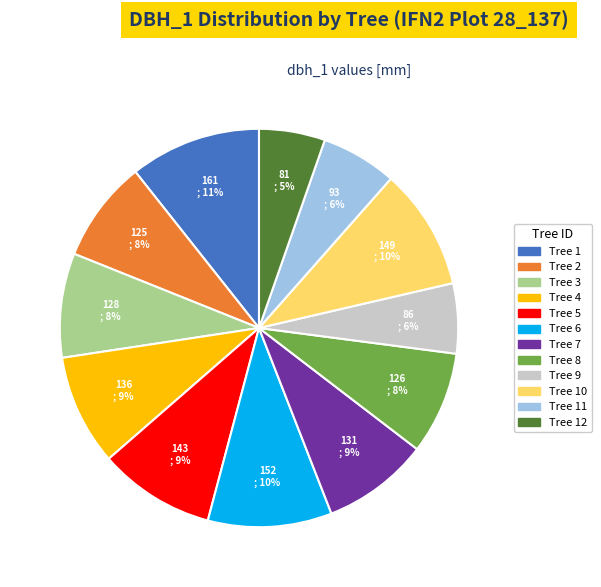

Is there any slice that represents more than half of the pie?

No